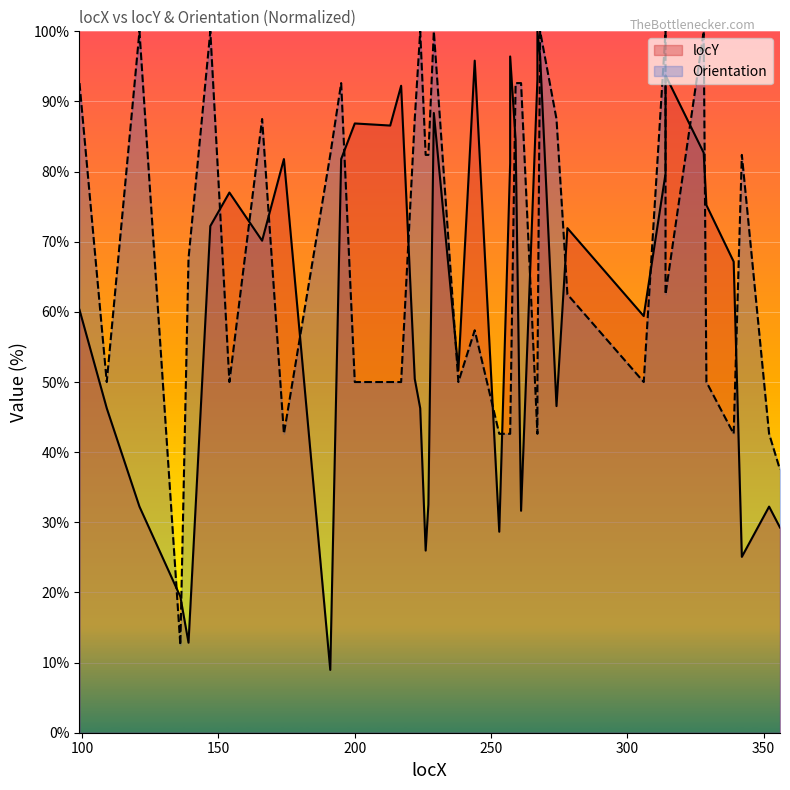

Reading left to right, list all the values displayed in this chart.

locY: 60.3	46.3	32.2	19.4	12.8	72.2	77.0	70.1	81.8	9.0	81.8	86.9	86.6	92.2	50.4	46.3	26.0	32.5	88.4	51.6	95.8	28.7	81.2	96.4	84.5	31.6	93.1	100.0	96.4	46.6	71.9	59.4	79.7	93.7	82.7	75.2	67.2	25.1	32.2	29.3
Orientation: 92.6	50.0	100.0	12.5	67.6	100.0	50.0	87.5	42.6	82.4	92.6	50.0	50.0	50.0	87.5	100.0	82.4	82.4	100.0	50.0	57.4	42.6	42.6	42.6	92.6	92.6	42.6	50.0	100.0	87.5	62.5	50.0	100.0	62.5	100.0	50.0	42.6	82.4	42.6	37.5